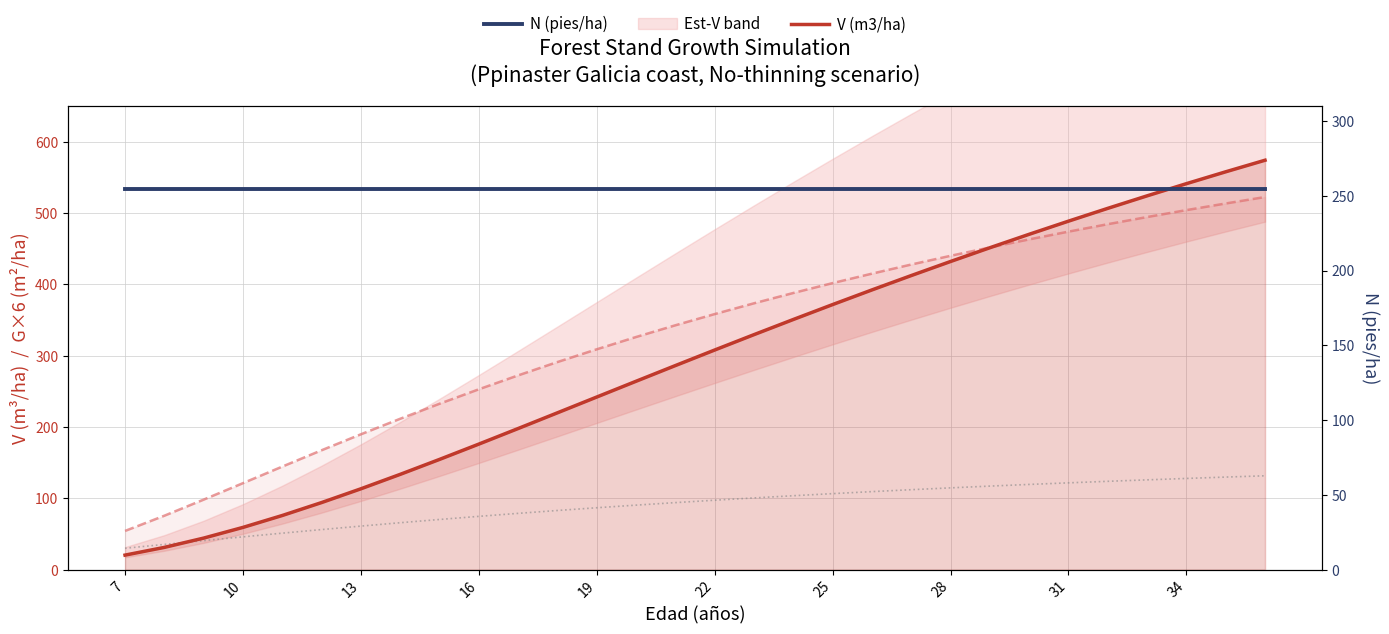

At which category does the chart reach its minimum across all series?

7